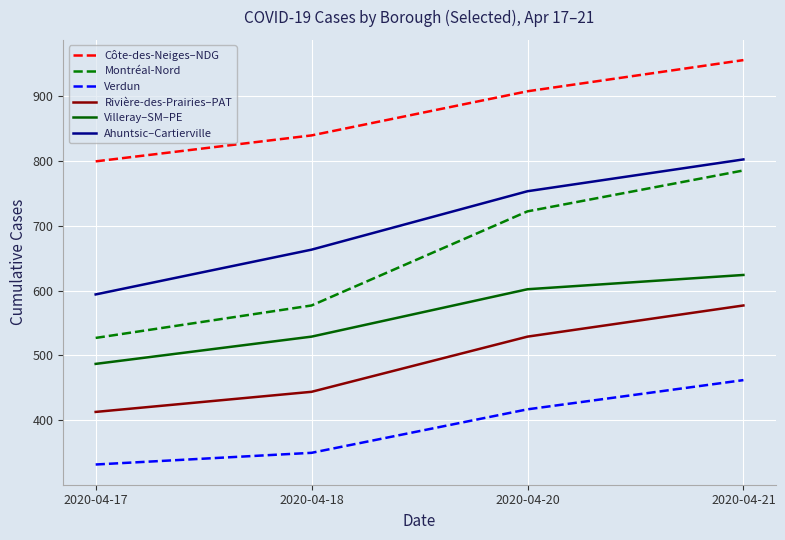

How many values in the Montréal-Nord series are below 722?

2